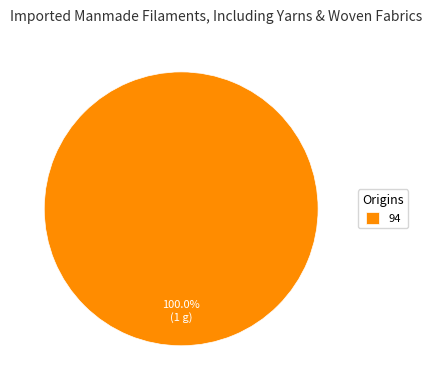

Is it true that 94 is 90% of the pie?

False